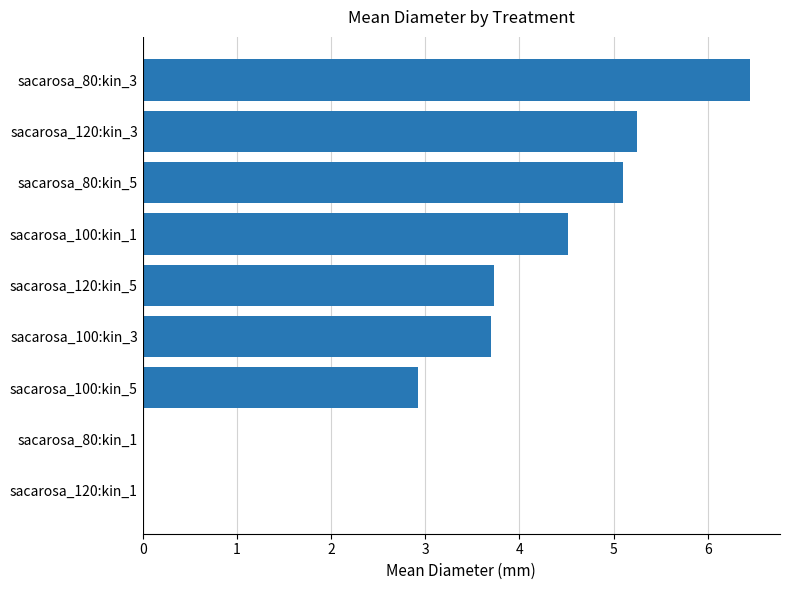

What is the change in value from sacarosa_100:kin_5 to sacarosa_120:kin_5?

+0.8